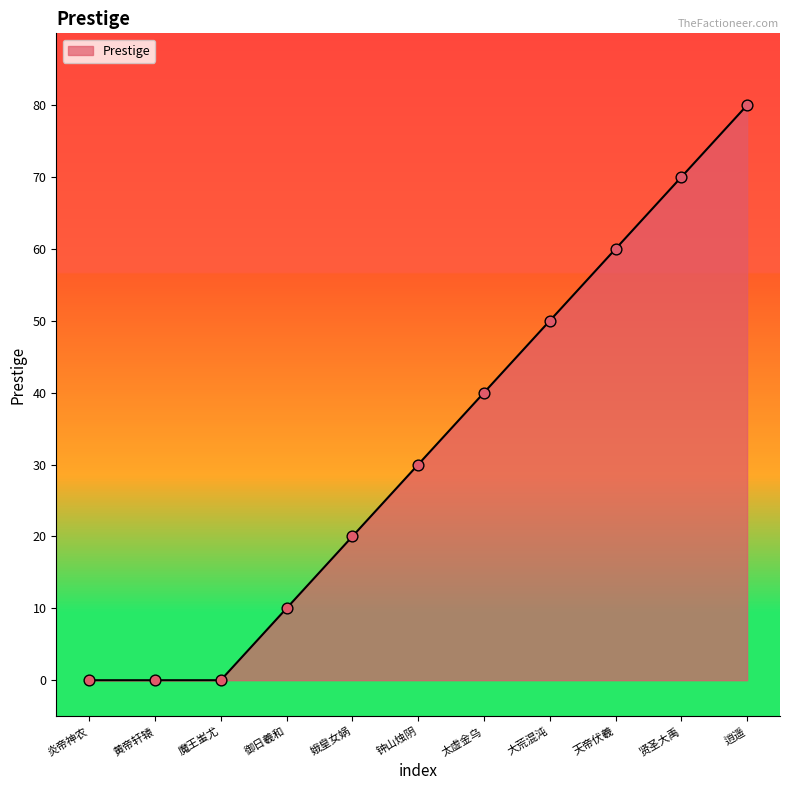

Approximately how many times larger is the value at 钟山烛阴 compared to 御日羲和?

3.0